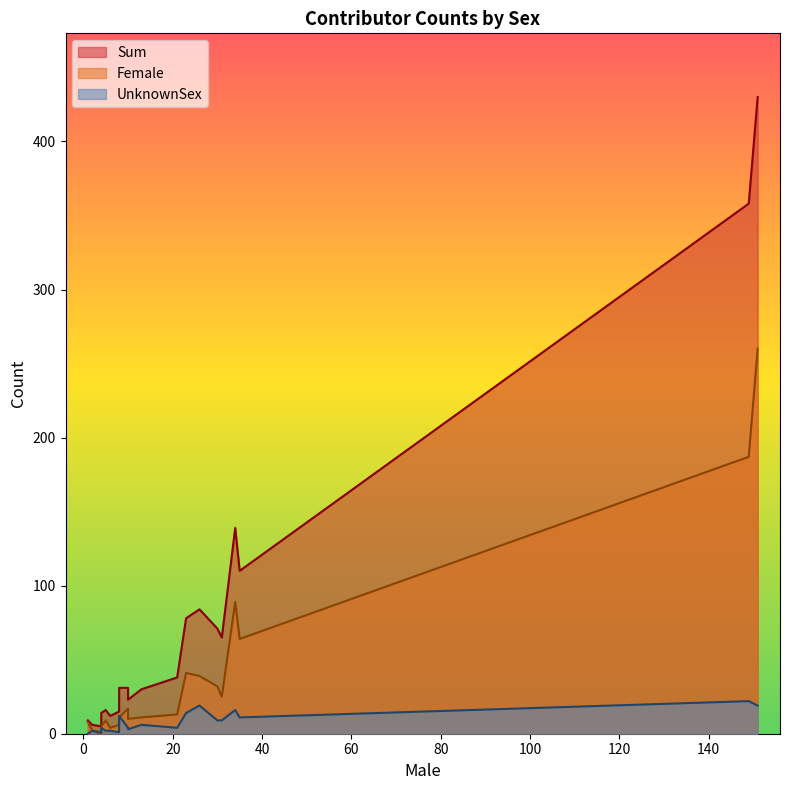

Between 1 and 10, which series saw the biggest shift?

Sum